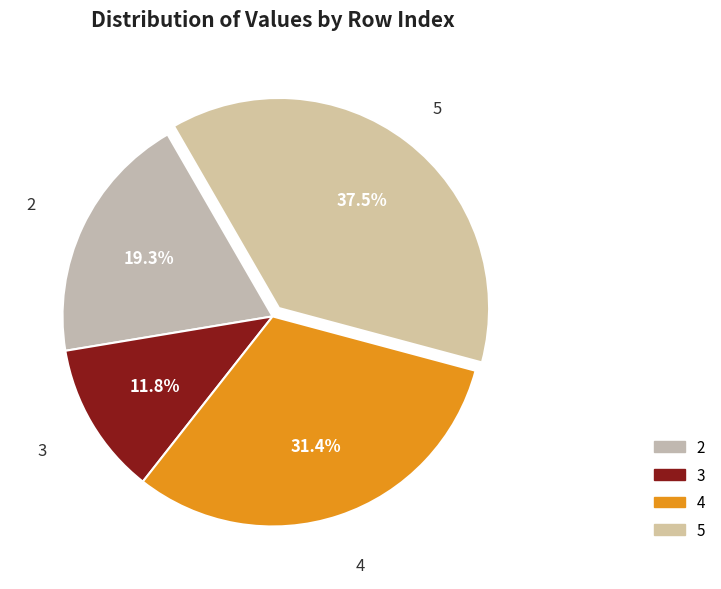

What portion of the pie excludes 4?

68.6%